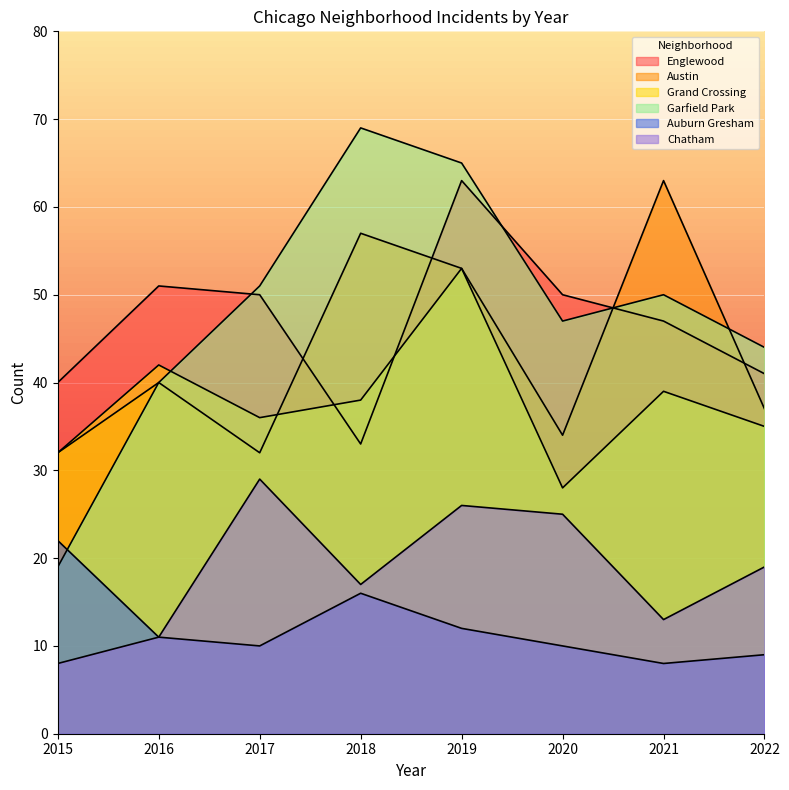

Reading left to right, list all the values displayed in this chart.

Englewood: 40	51	50	33	63	50	47	41
Austin: 32	40	32	57	53	34	63	37
Grand Crossing: 32	42	36	38	53	28	39	35
Garfield Park: 19	40	51	69	65	47	50	44
Auburn Gresham: 22	11	10	16	12	10	8	9
Chatham: 8	11	29	17	26	25	13	19